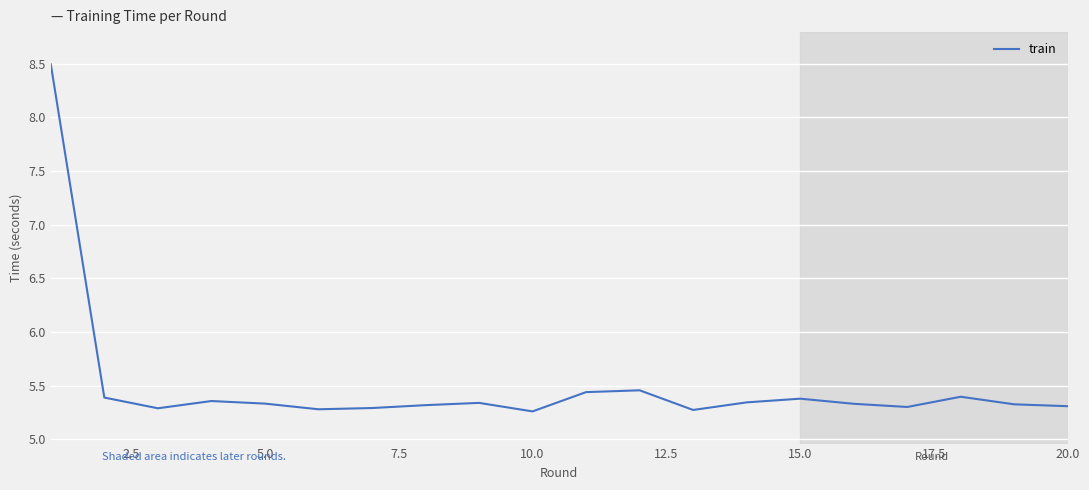

What is the difference between the maximum and minimum values?

3.2